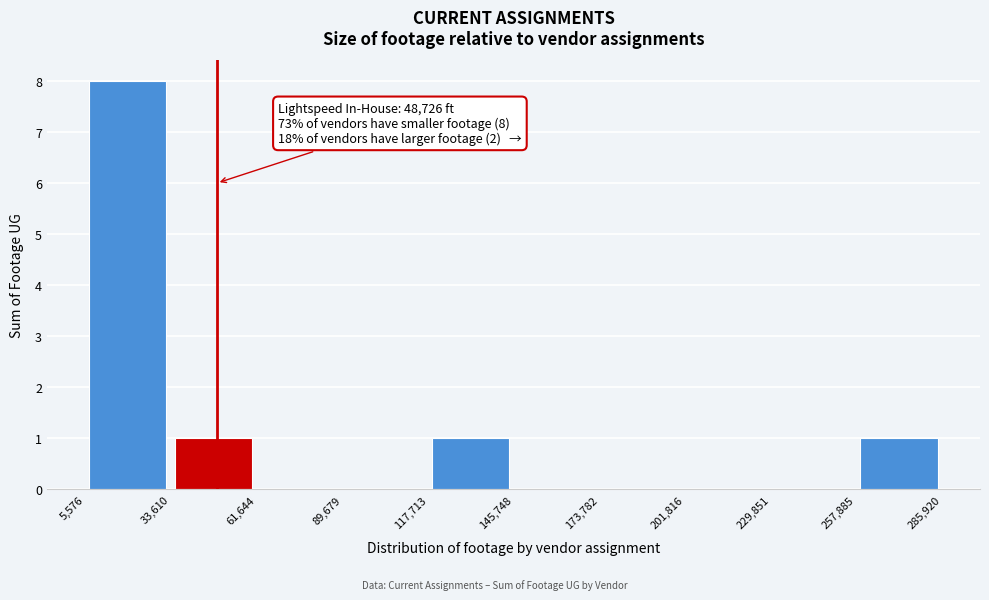

Over which range of the x-axis is the bar tallest?

5,576 to 33,610